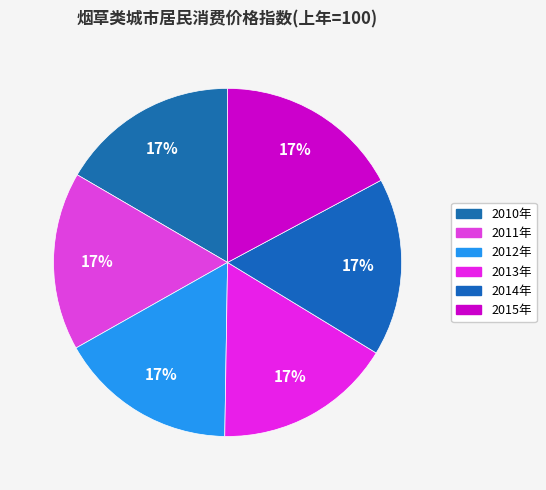

How many segments does this pie chart have?

6